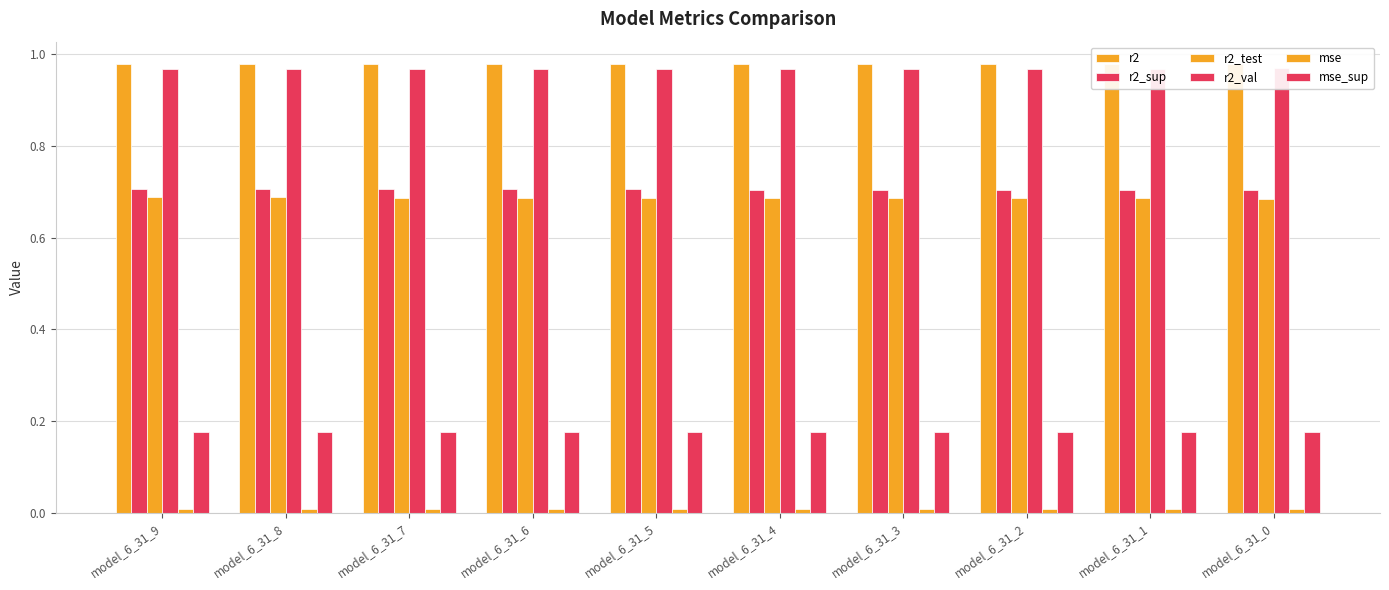

Which series has the widest spread of values?

r2_test